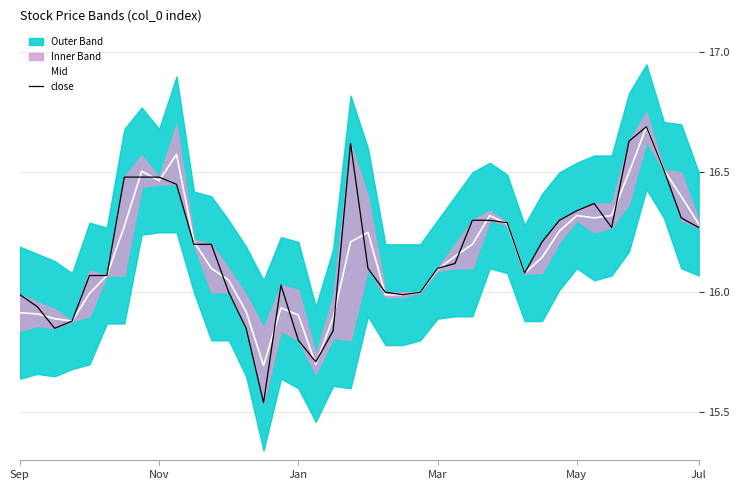

The Mid series shows 10.1 at 26. True or false?

False